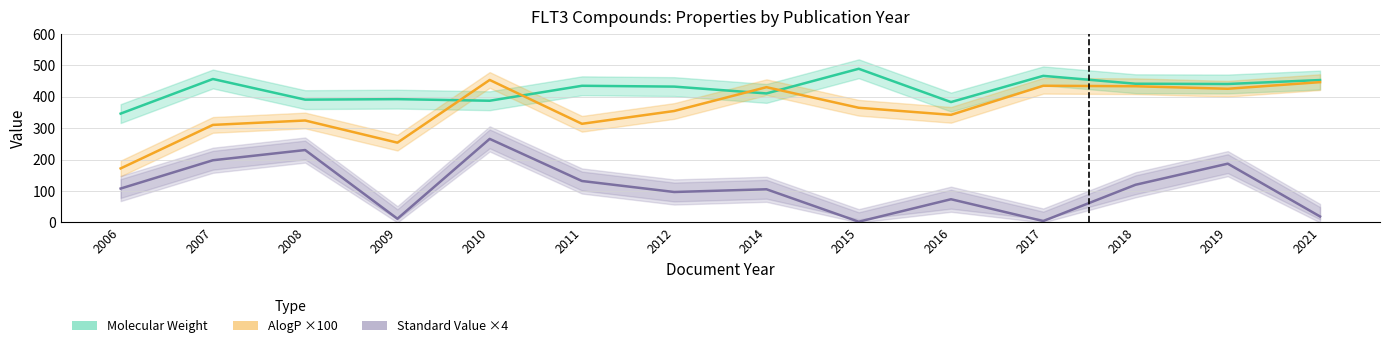

What is the average value of the AlogP ×100 series?

361.6